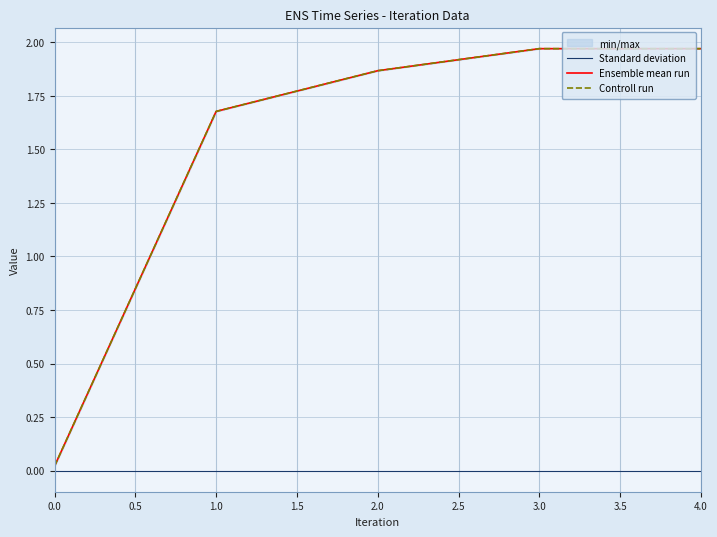

True or false: Standard deviation has more than 1 interior local peaks.

False